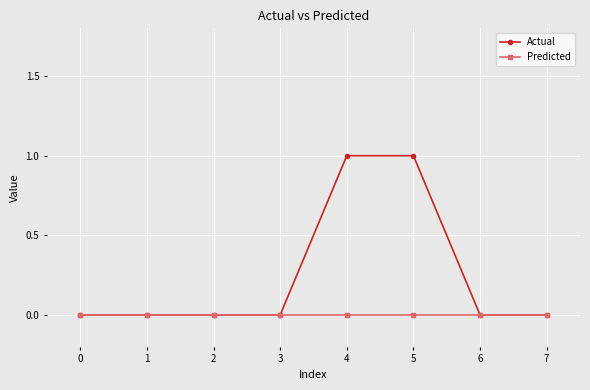

The Actual series shows 0 at 2. True or false?

True